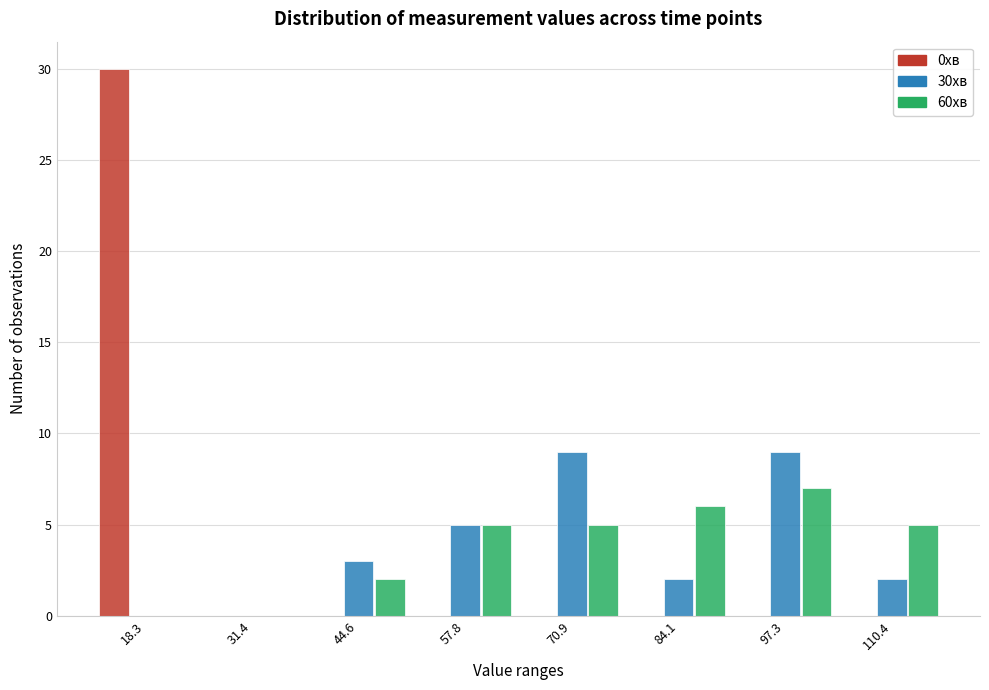

In the 60хв series, which range on the x-axis has the tallest bar?

90 to 104